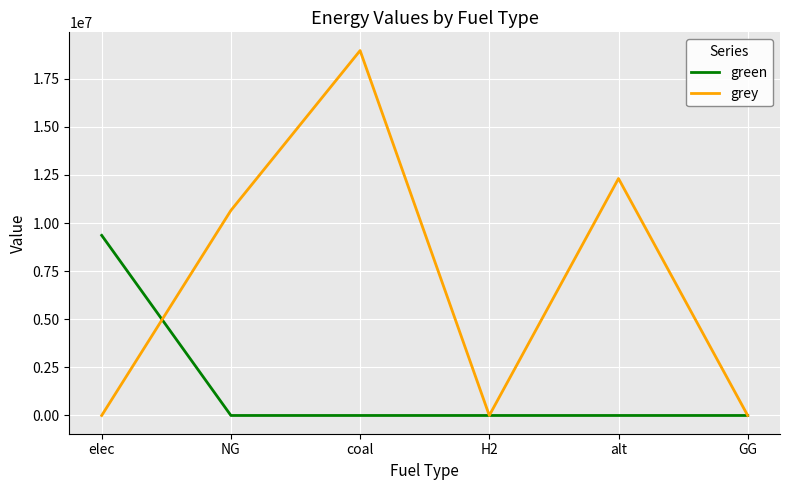

Which series has the largest range (max minus min)?

grey